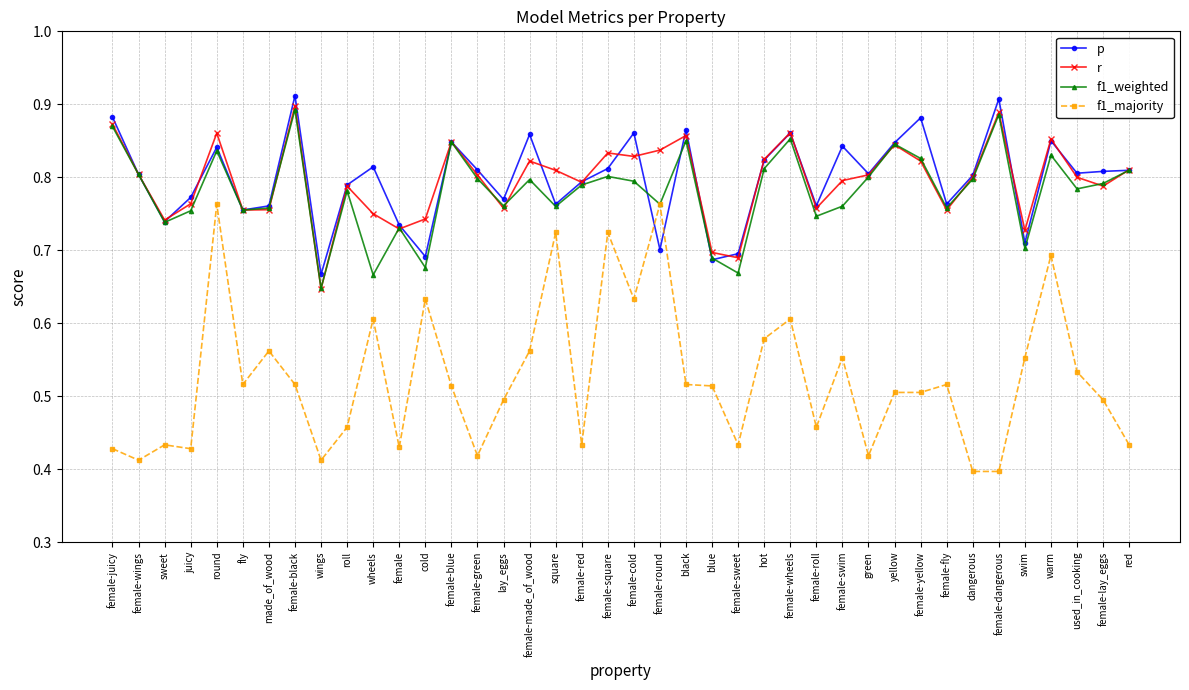

True or false: f1_weighted has a value of 0.9 at female-dangerous.

True